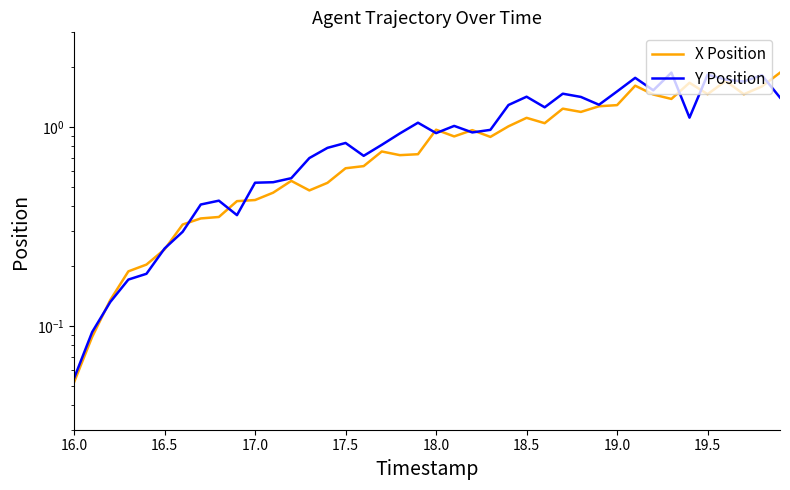

True or false: X Position has a value of 1.2 at 23.

False